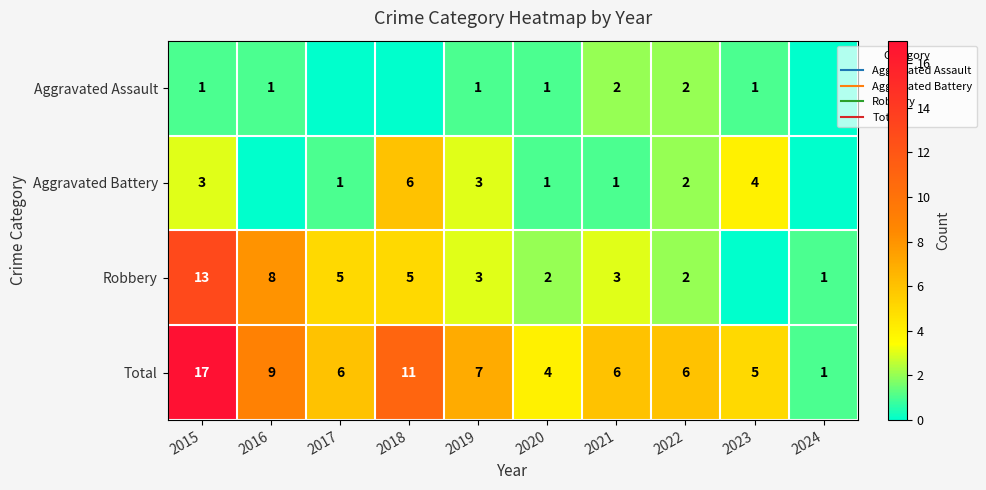

The Total series shows 6 at 2022. True or false?

True